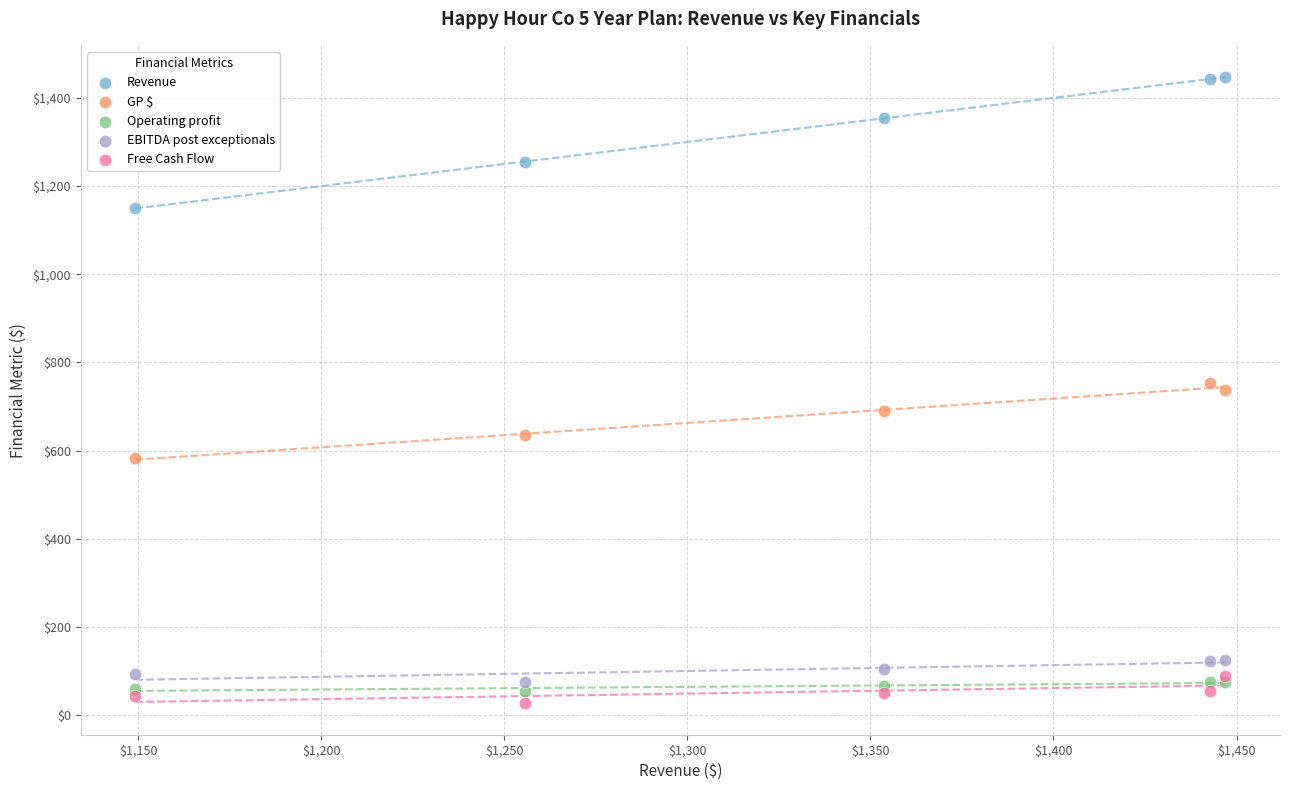

Which series reaches the minimum Y coordinate?

Free Cash Flow